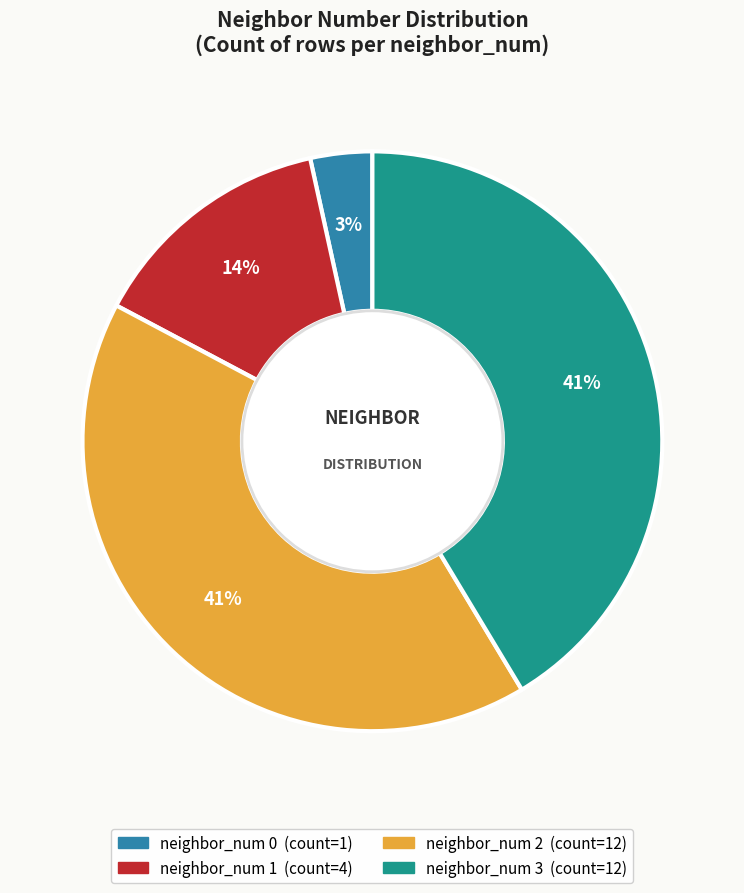

To the nearest percent, what percentage of the pie is neighbor_num 3?

41%